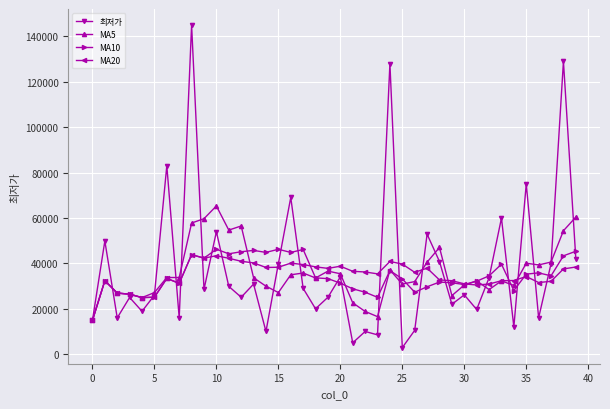

At how many categories does at least one series exceed 104382?

3